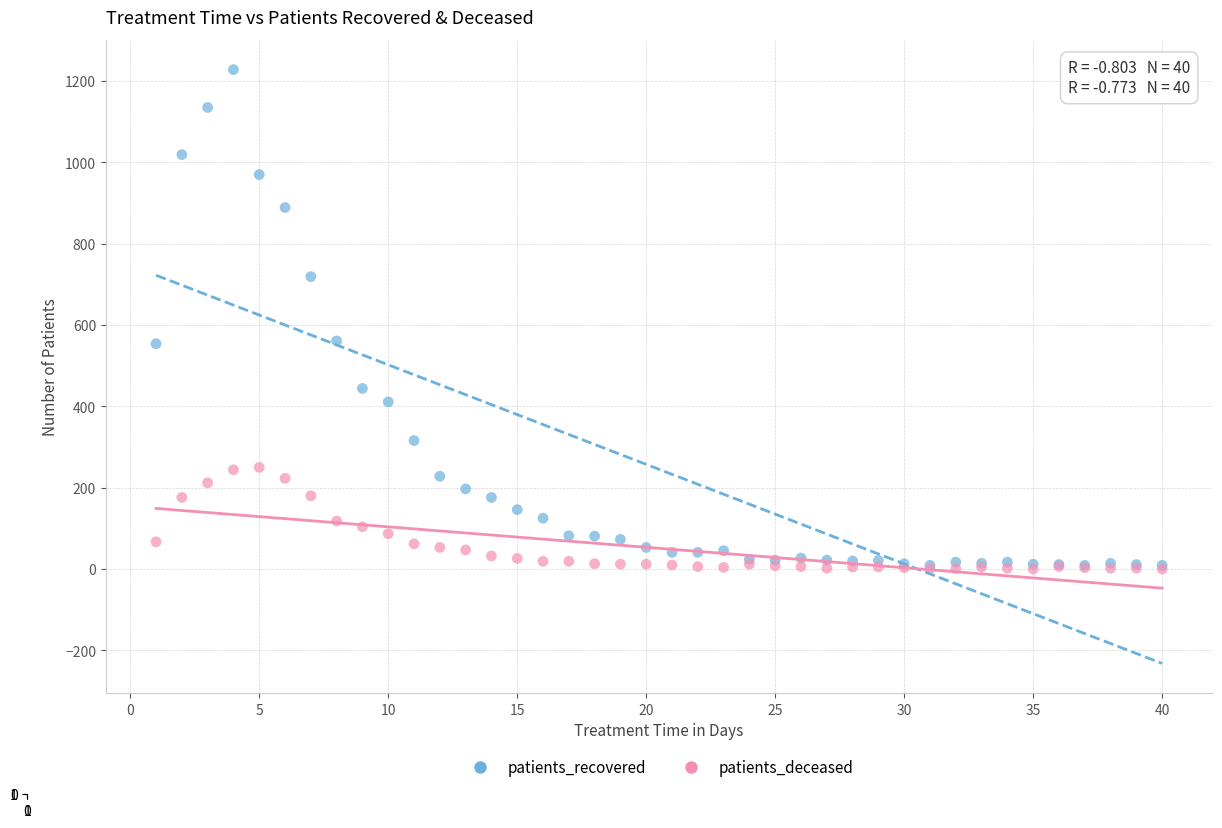

Which series has the widest spread of Y values?

patients_recovered